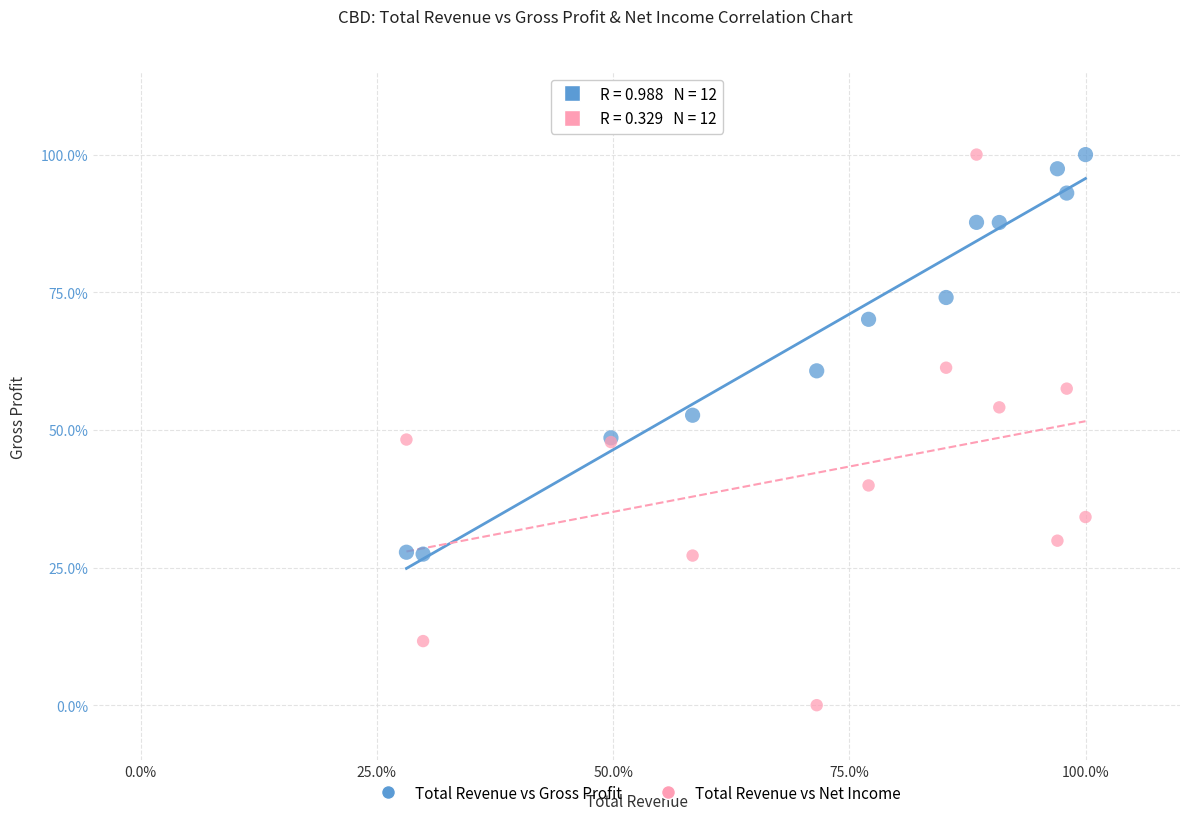

What are all the series names shown in the legend?

Total Revenue vs Gross Profit, Total Revenue vs Net Income